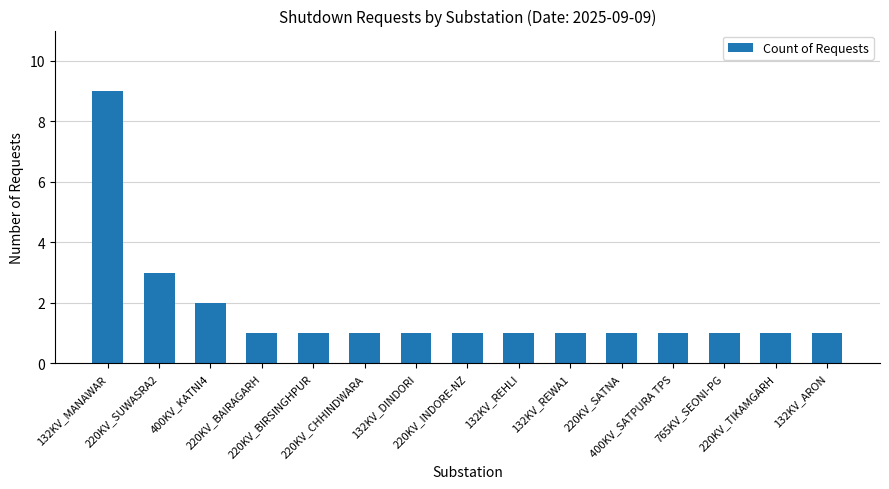

Is it true that the value at 765KV_SEONI-PG is 1?

True